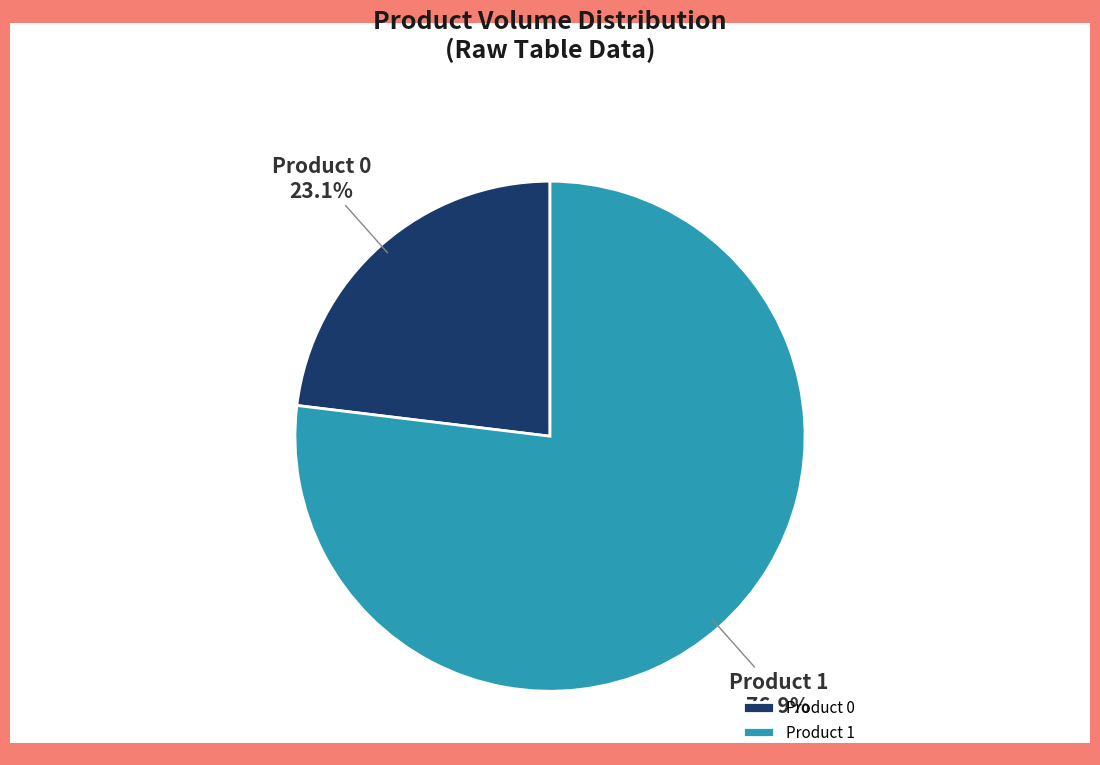

Do Product 1 and Product 0 together represent more than half of the pie?

Yes